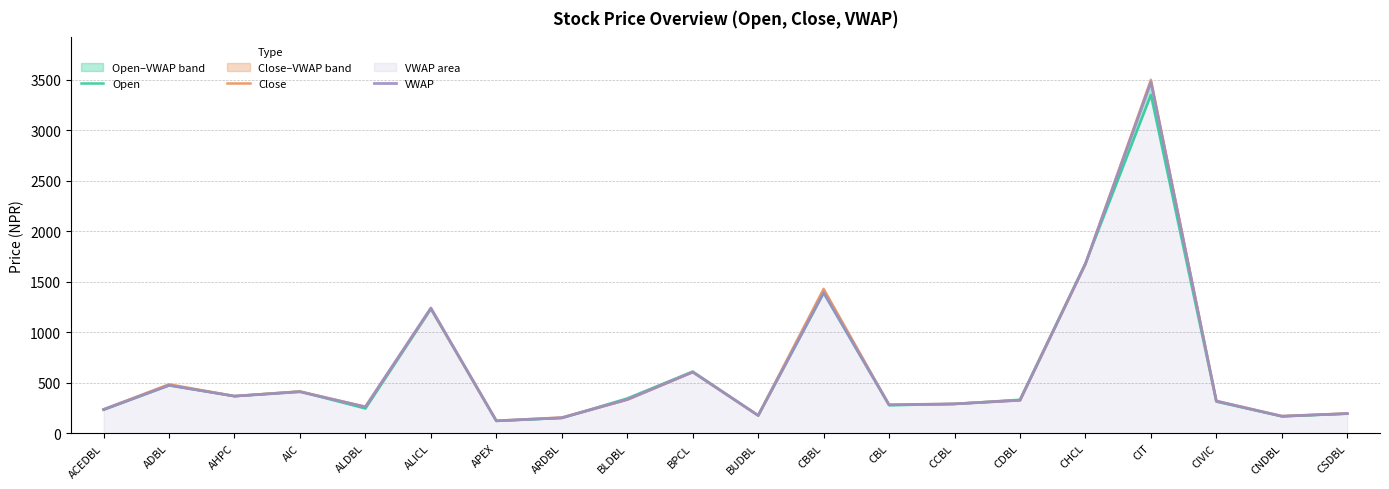

Reading right to left, list all the values displayed in this chart.

Open: CSDBL=193.0	CNDBL=166.0	CIVIC=312.0	CIT=3350.0	CHCL=1683.0	CDBL=331.0	CCBL=289.0	CBL=276.0	CBBL=1390.0	BUDBL=175.0	BPCL=610.0	BLDBL=344.0	ARDBL=150.0	APEX=121.0	ALICL=1230.0	ALDBL=244.0	AIC=413.0	AHPC=366.0	ADBL=475.0	ACEDBL=231.0
Close: CSDBL=195.0	CNDBL=169.0	CIVIC=318.0	CIT=3500.0	CHCL=1676.0	CDBL=327.0	CCBL=290.0	CBL=280.0	CBBL=1429.0	BUDBL=175.0	BPCL=605.0	BLDBL=332.0	ARDBL=155.0	APEX=123.0	ALICL=1235.0	ALDBL=261.0	AIC=413.0	AHPC=367.0	ADBL=484.0	ACEDBL=235.0
VWAP: CSDBL=193.3	CNDBL=167.7	CIVIC=318.0	CIT=3479.6	CHCL=1678.0	CDBL=325.6	CCBL=289.7	CBL=281.2	CBBL=1392.3	BUDBL=175.0	BPCL=605.0	BLDBL=333.4	ARDBL=151.9	APEX=121.7	ALICL=1239.7	ALDBL=260.5	AIC=409.5	AHPC=366.7	ADBL=473.4	ACEDBL=235.0